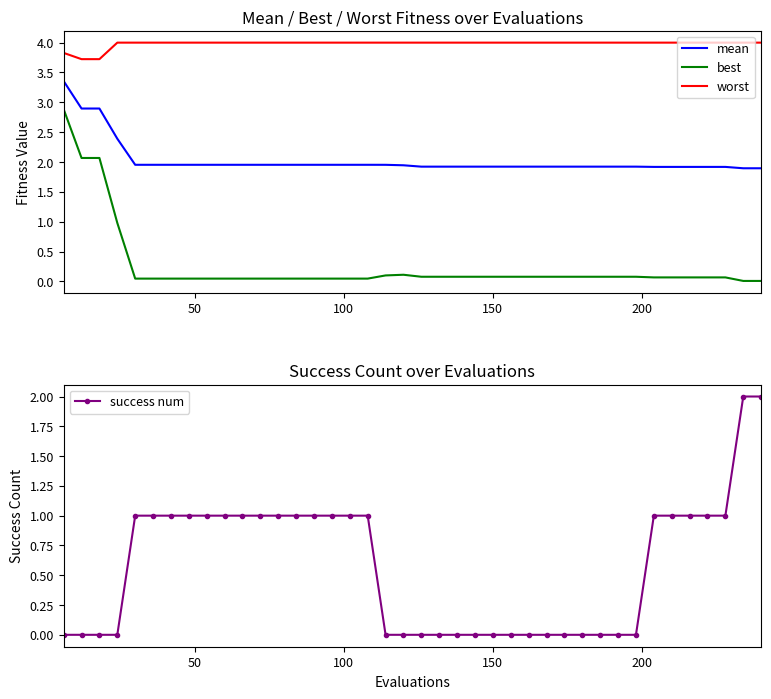

What are all the series names shown in the legend?

mean, best, worst, success num